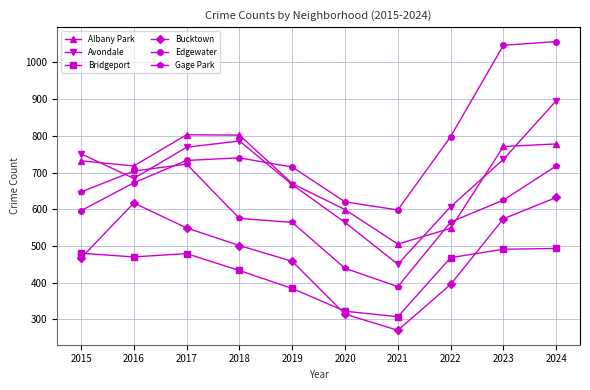

Rank the series by their maximum value, from highest to lowest.

Edgewater, Avondale, Albany Park, Gage Park, Bucktown, Bridgeport